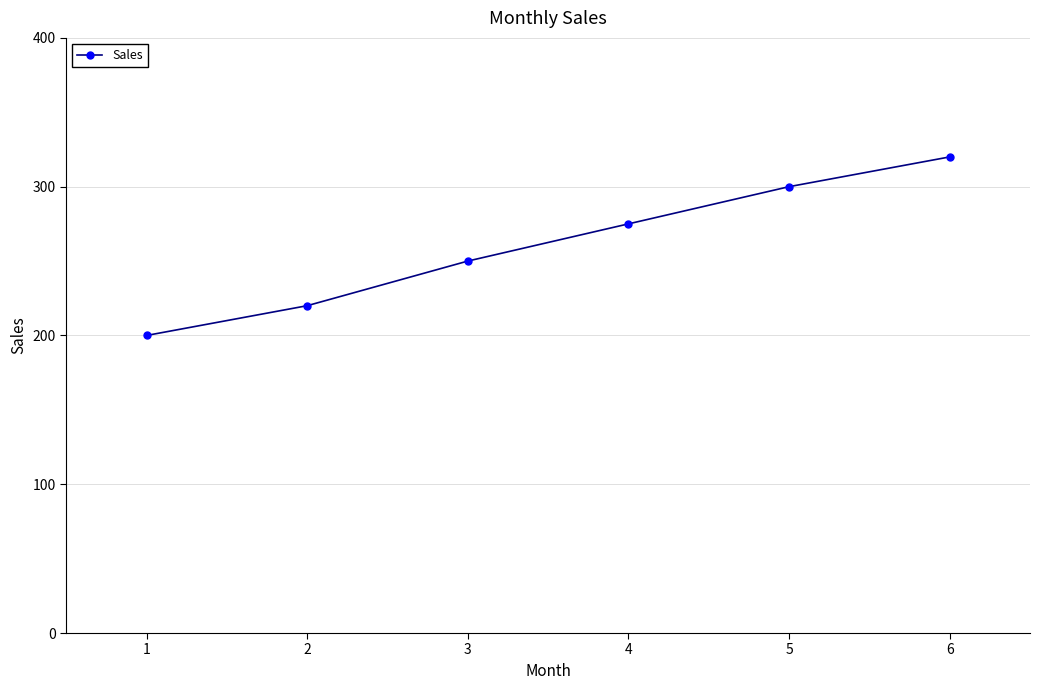

Count the values in the range 220 to 300.

4